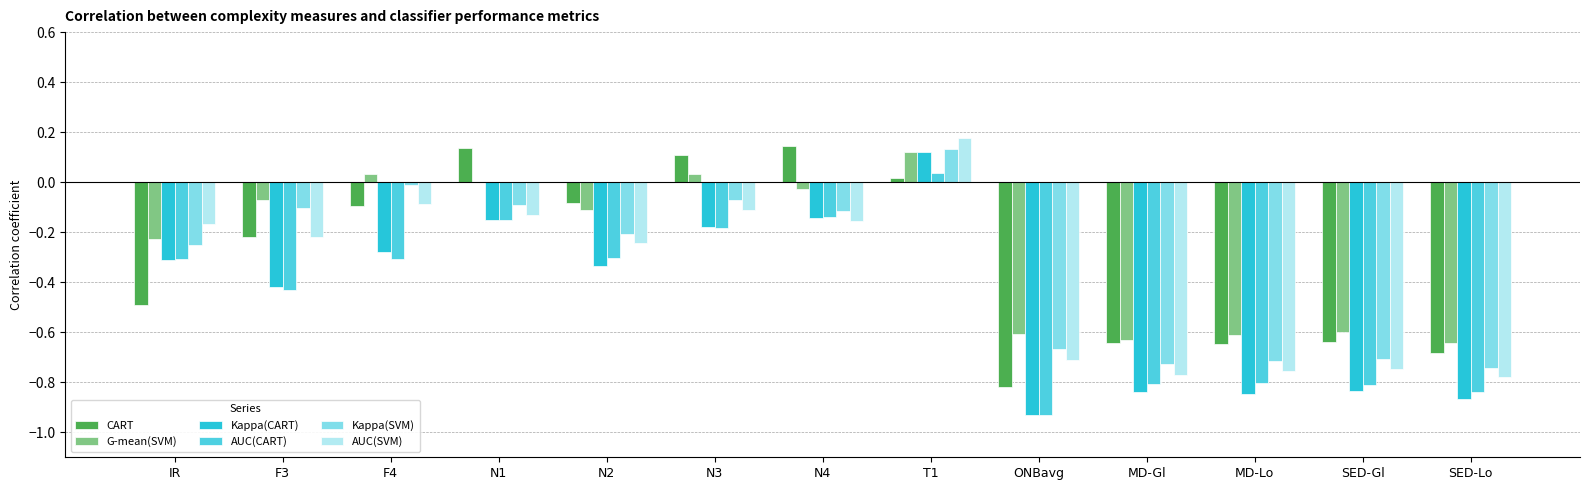

The value of Kappa(SVM) at F3 is -0.1. True or false?

True